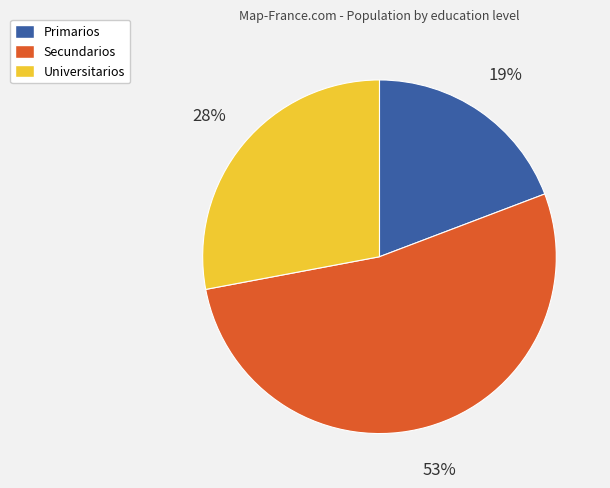

What is the smallest slice in the pie chart?

Primarios